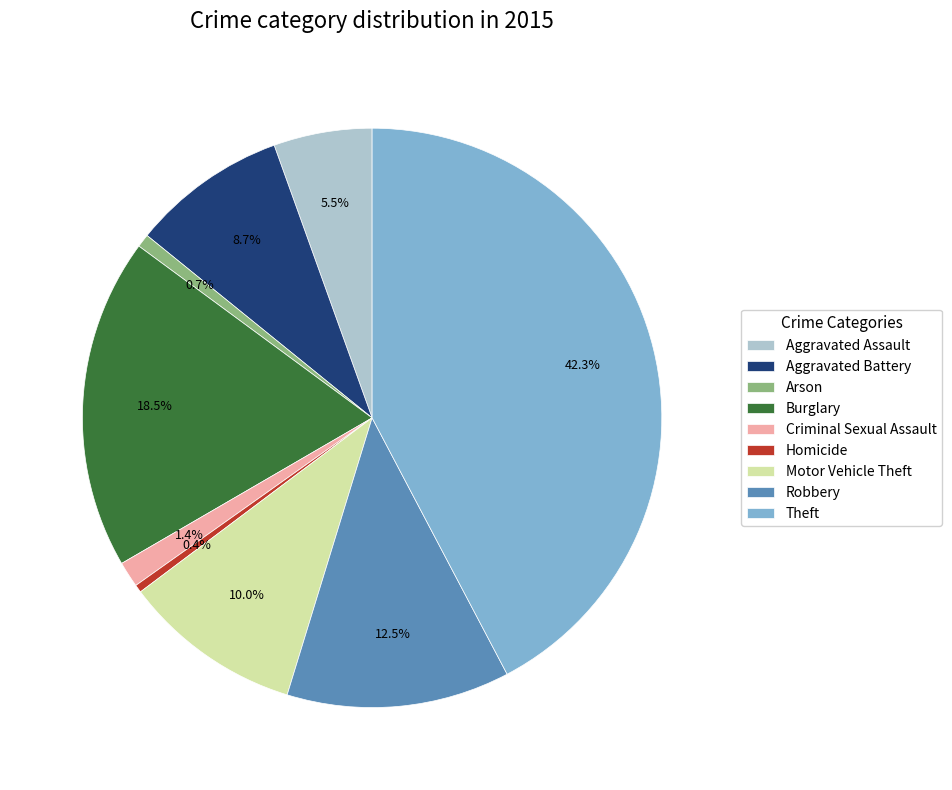

Count the number of slices in the pie.

9